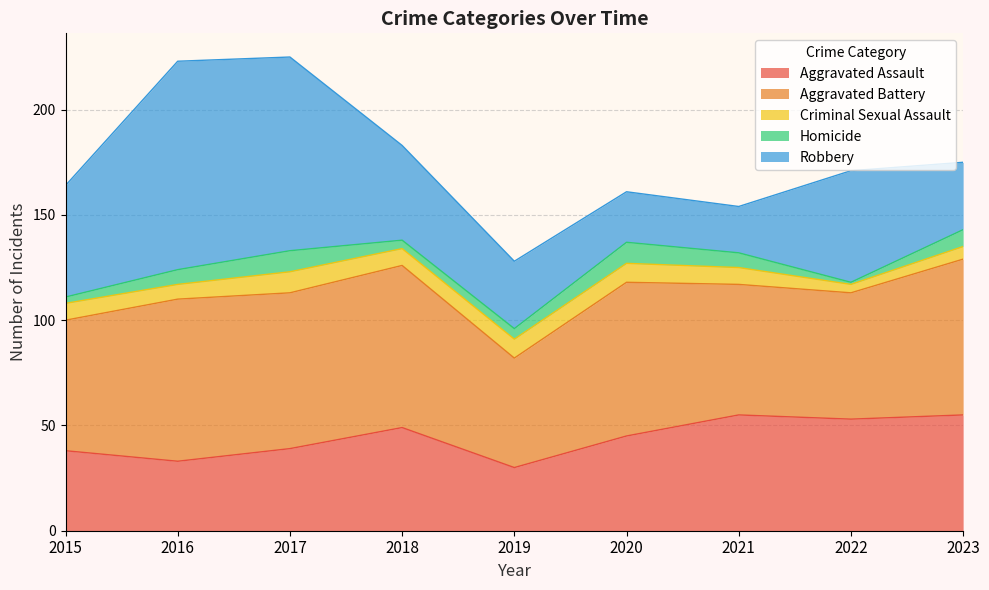

Between which two adjacent categories do Robbery and Aggravated Assault first intersect?

2017 and 2018